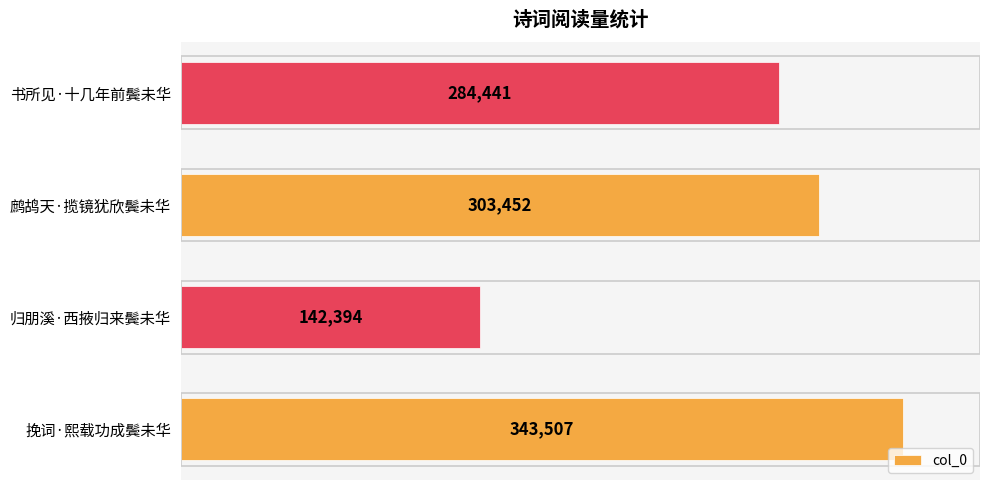

What is the greatest value displayed?

343507